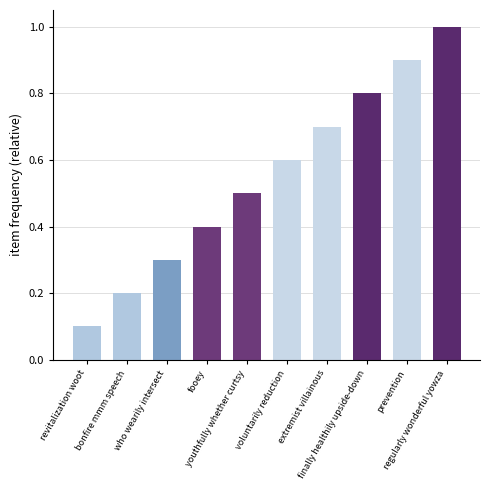

Which has a higher value, extremist villainous or bonfire mmm speech?

extremist villainous